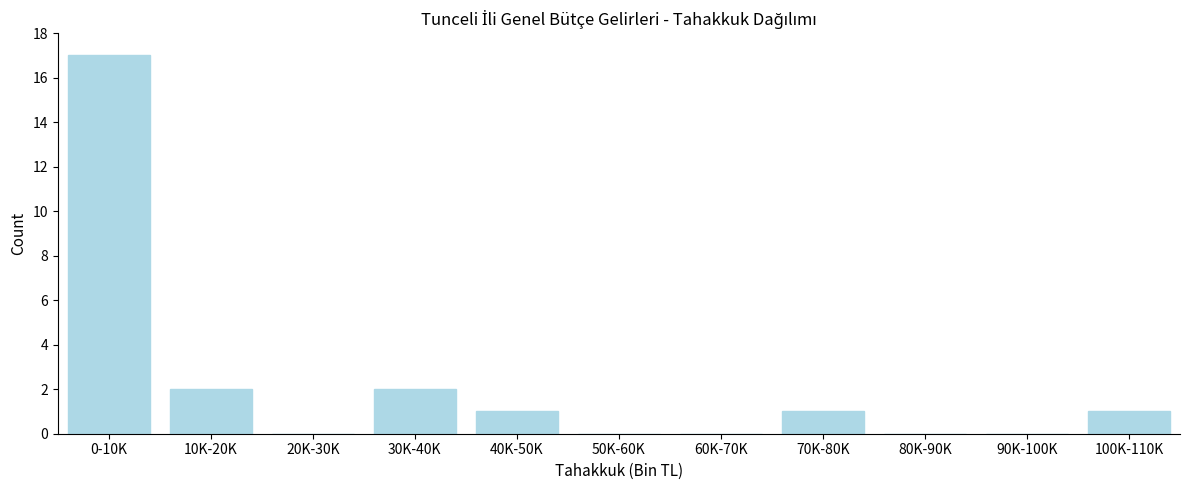

Reading left to right, transcribe all the data shown in this chart.

0-10K=17	10K-20K=2	20K-30K=0	30K-40K=2	40K-50K=1	50K-60K=0	60K-70K=0	70K-80K=1	80K-90K=0	90K-100K=0	100K-110K=1